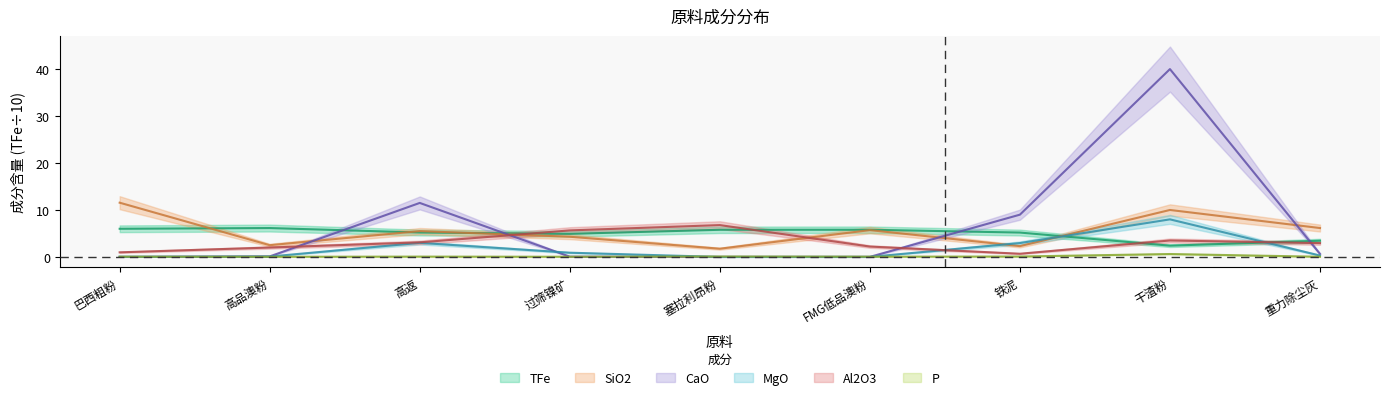

What is the sum of the P values at 高品澳粉 and 干渣粉?

0.7